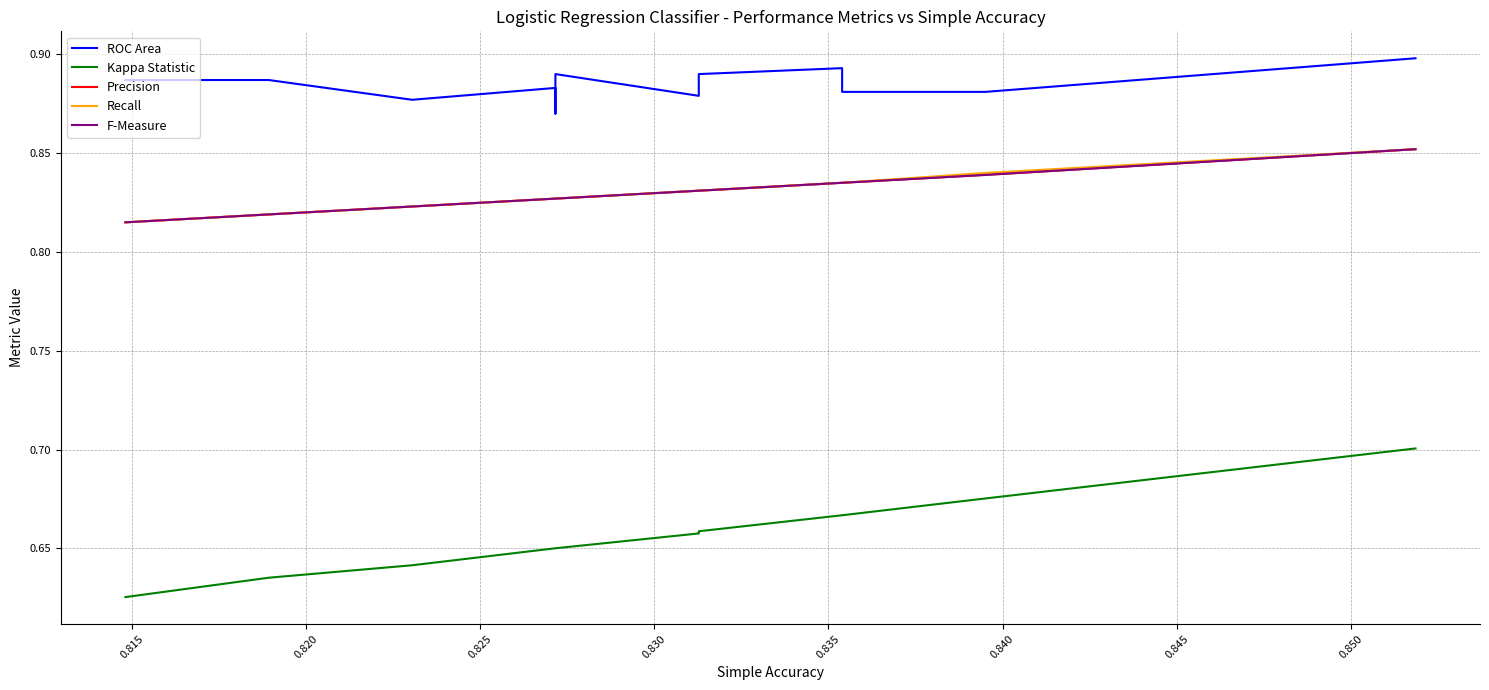

Which series has the largest total across all categories?

ROC Area